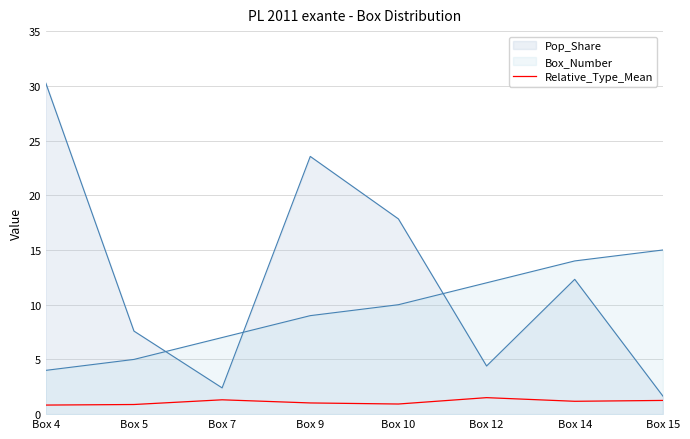

Between which two adjacent categories do Box_Number and Pop_Share first intersect?

Box 5 and Box 7